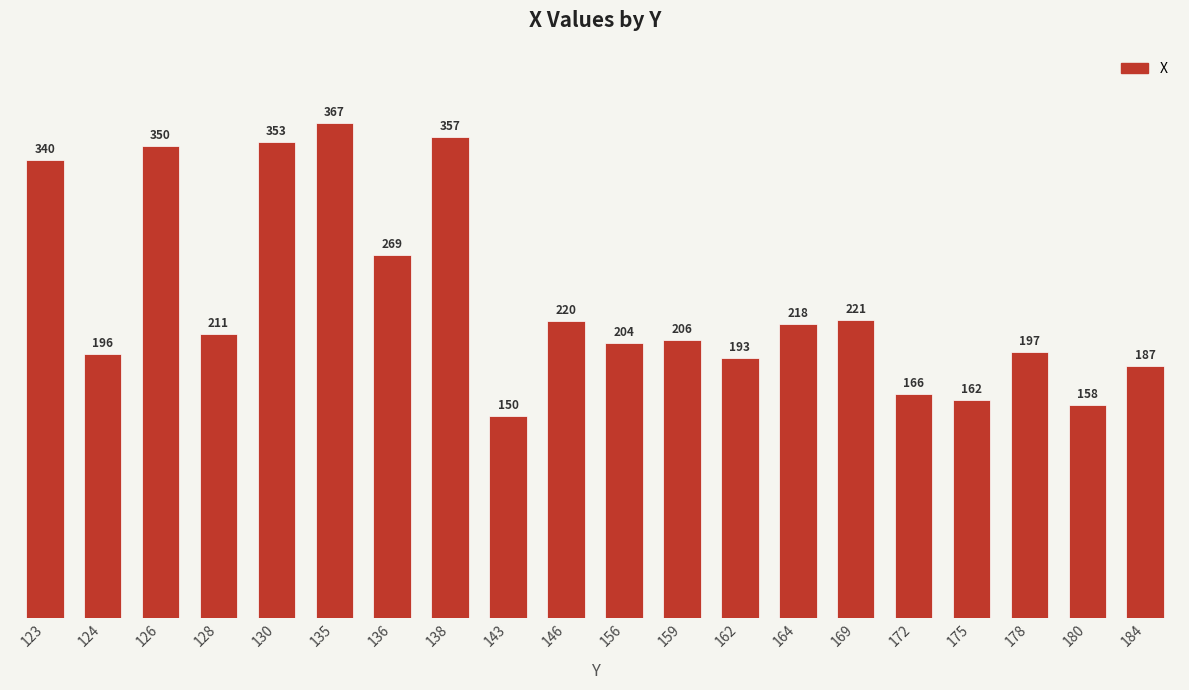

The chart shows a value of 187 at 184. True or false?

True